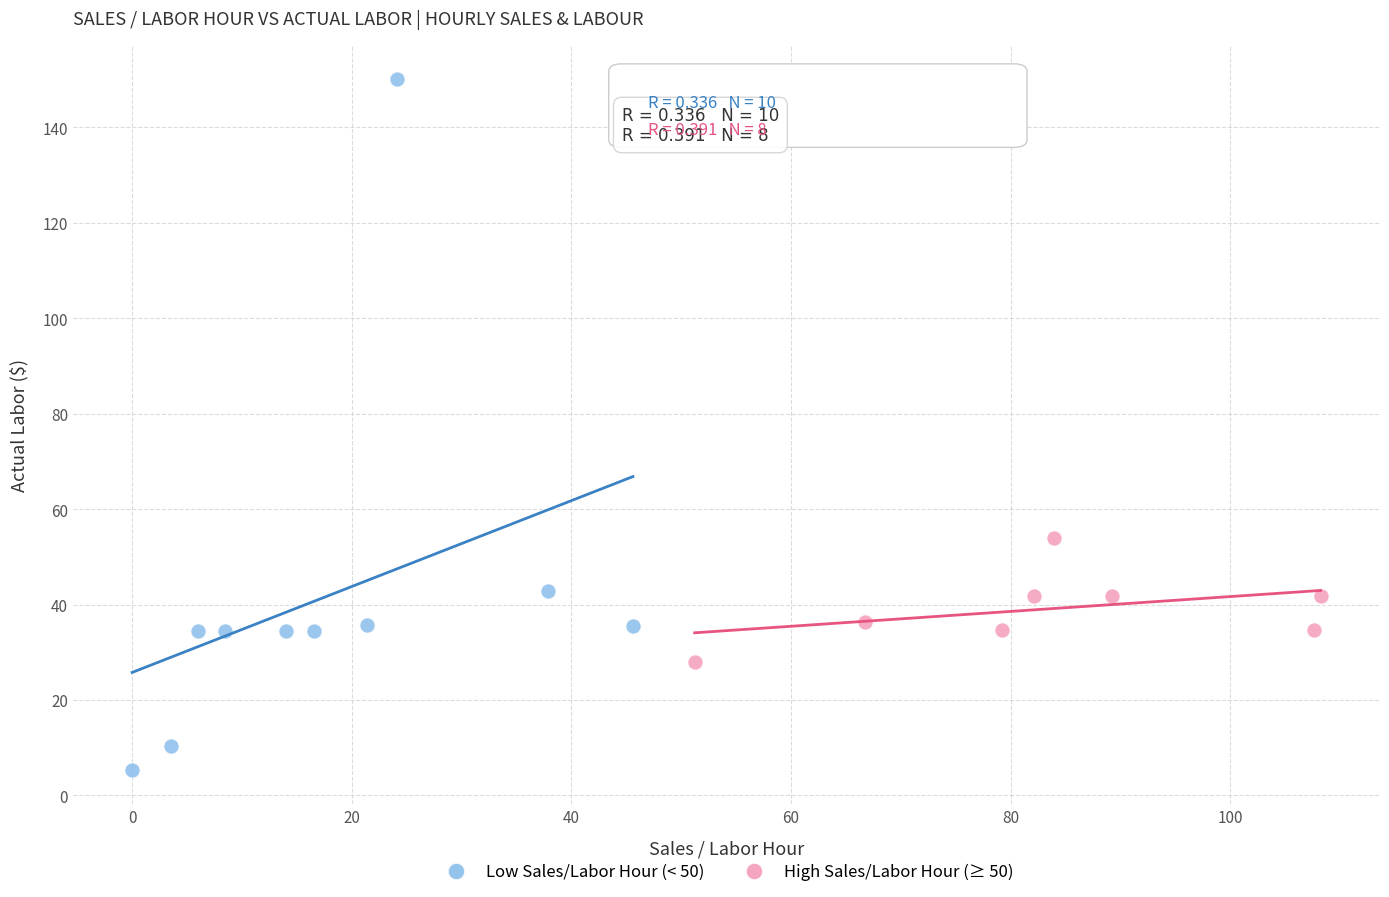

Which series reaches the minimum Y coordinate?

Low Sales/Labor Hour (< 50)